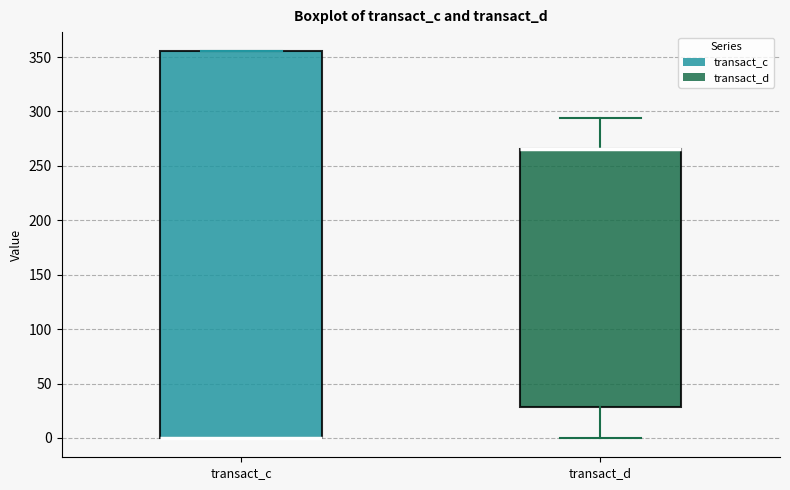

Reading left to right, read every box against the y-axis: the position of its median line, the range the box covers, and the ends of its whiskers. The values are not printed on the chart, so give them approximately, as read against the axis.

transact_c: median 0 (drawn on the box's lower edge), box 0 to 355, whiskers 0 to 355
transact_d: median 265 (drawn on the box's upper edge), box 30 to 265, whiskers 0 to 295